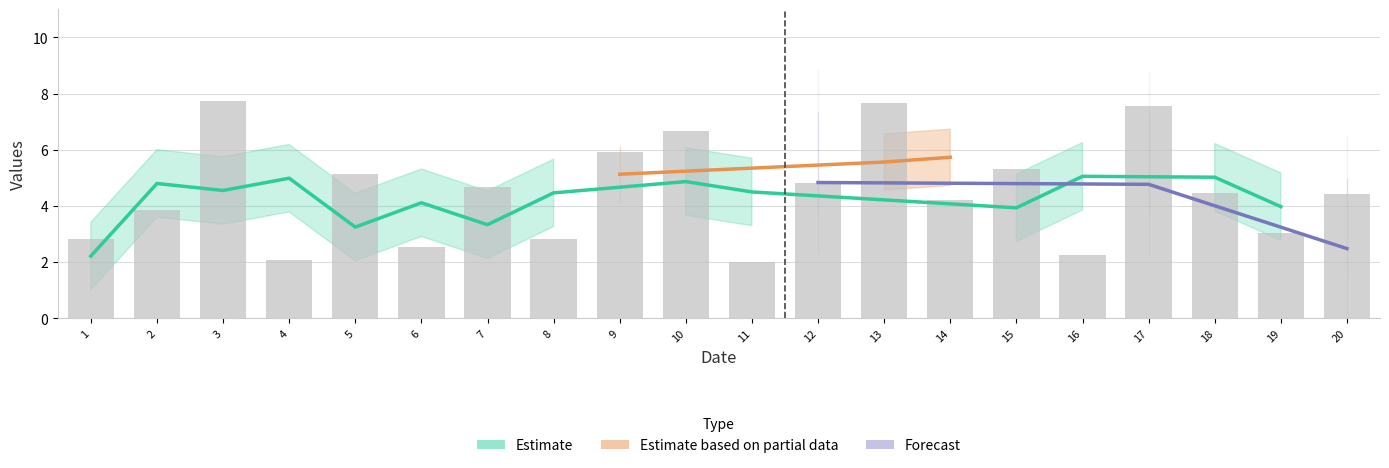

Between 11 and 17, which is larger?

17